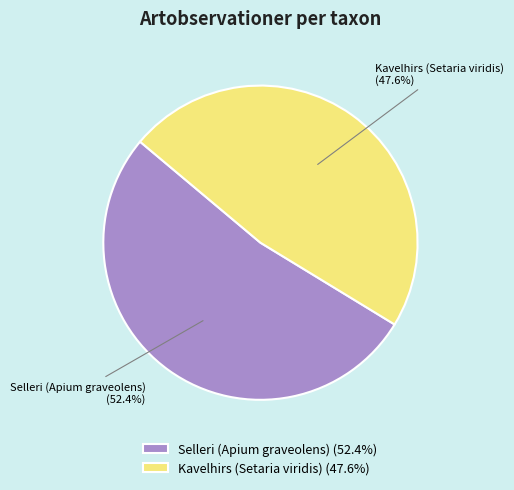

Which category has the smallest portion of the pie?

Kavelhirs (Setaria viridis)